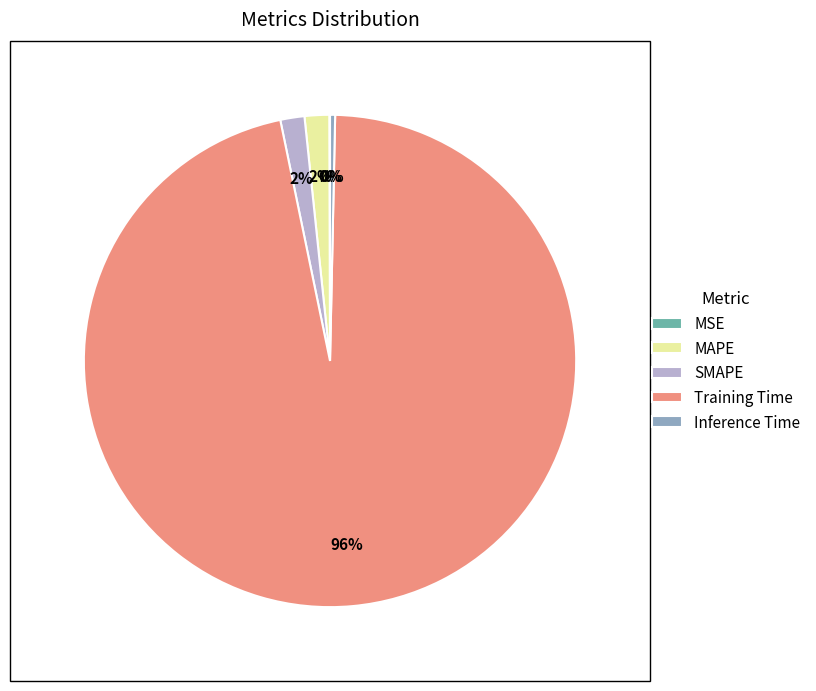

What is the largest slice in the pie chart?

Training Time